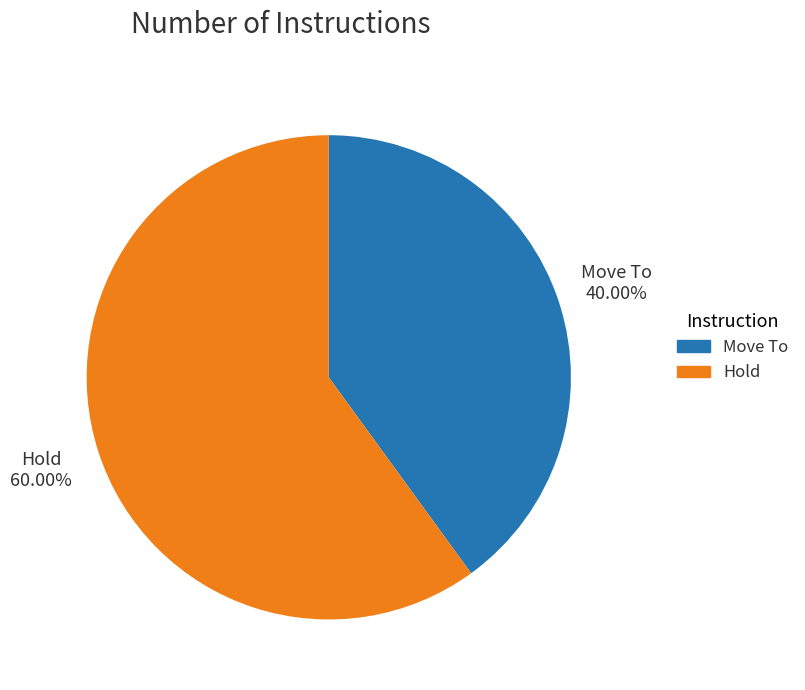

Is there a majority slice in this chart?

Yes